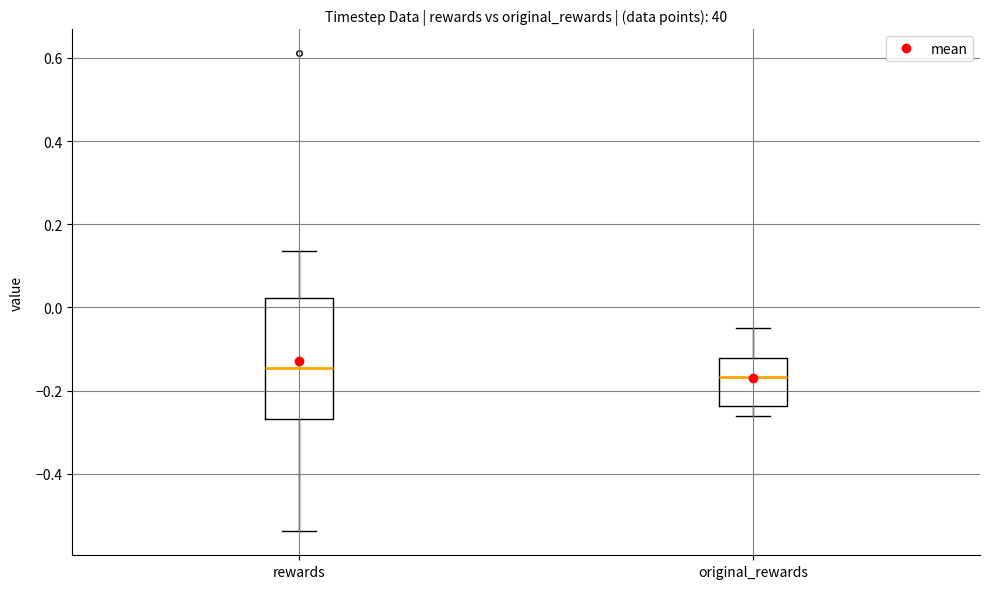

Comparing the boxes themselves (not the whiskers), which one is the tallest?

rewards